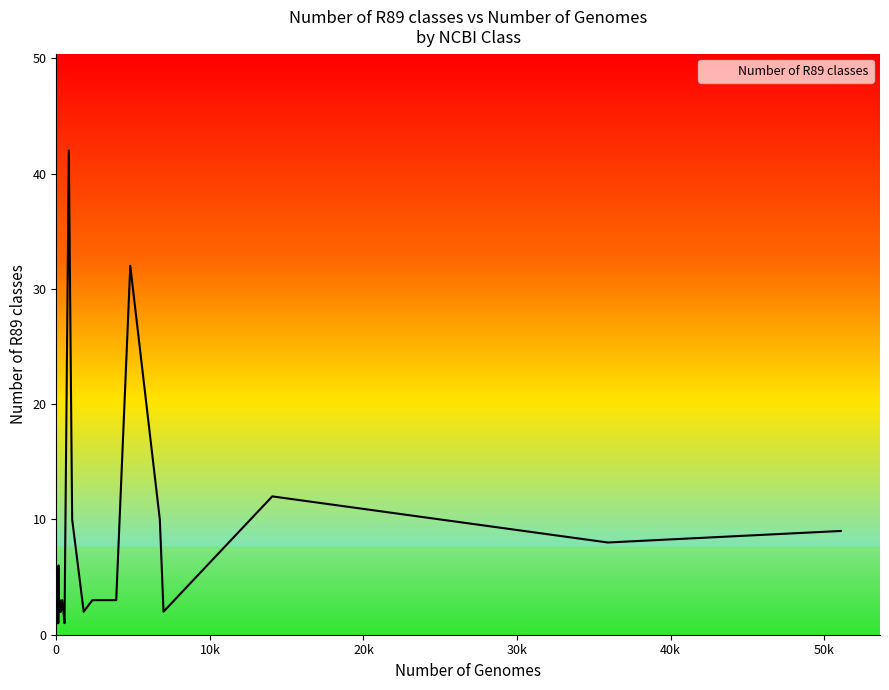

What is the average value?

5